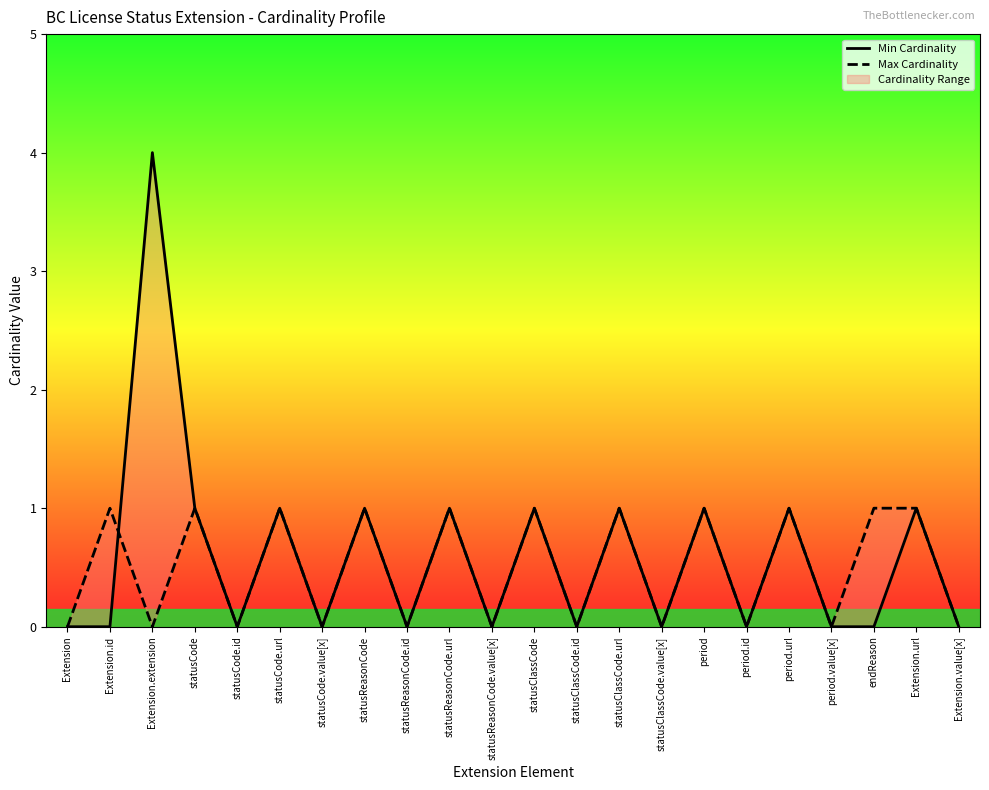

What are all the series names shown in the legend?

Min Cardinality, Max Cardinality